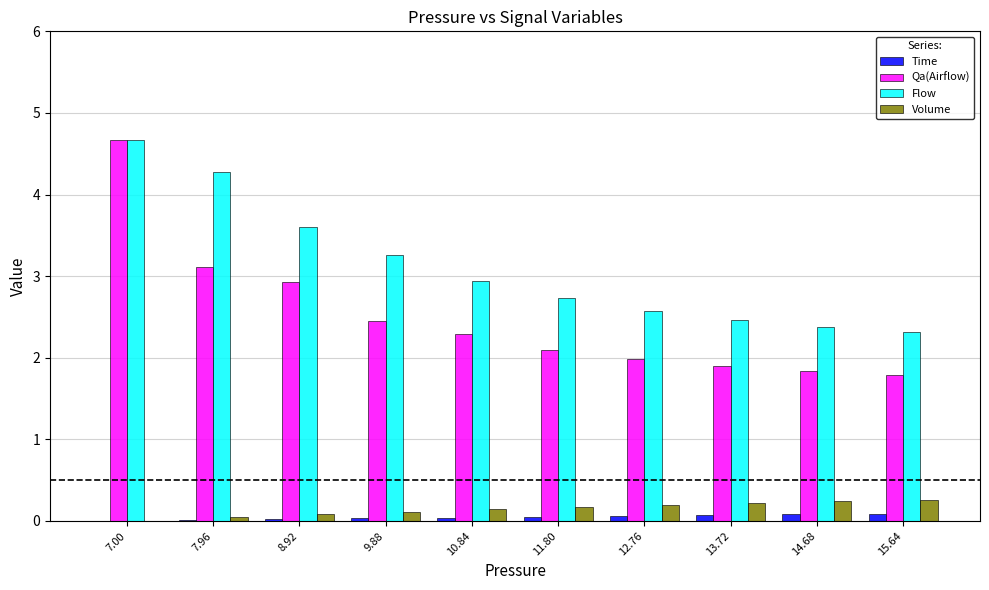

What is the total value across all series at 14.68?

4.5